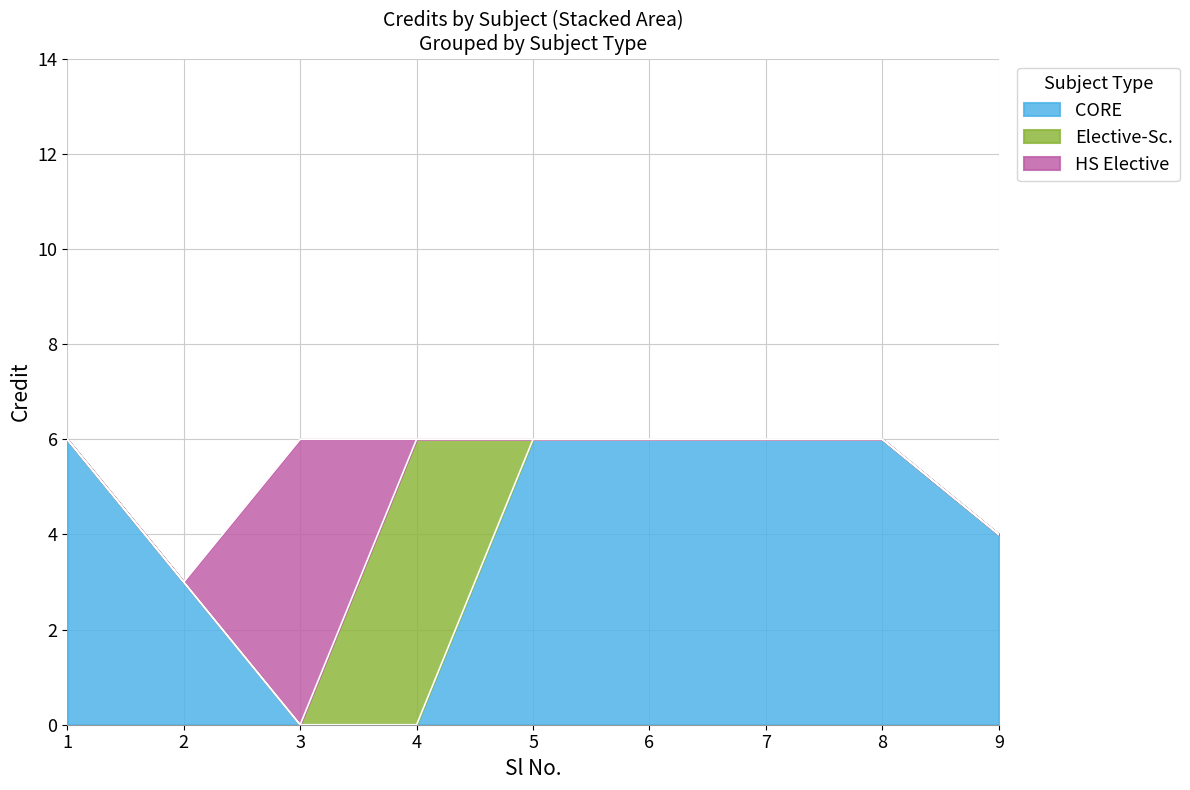

Reading right to left, what are all the values shown in this chart?

9=4	8=6	7=6	6=6	5=6	4=6	3=6	2=3	1=6